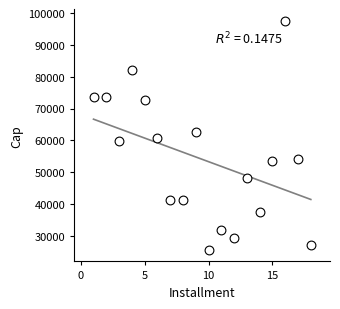

What is the range of X values (max minus min)?

17.0